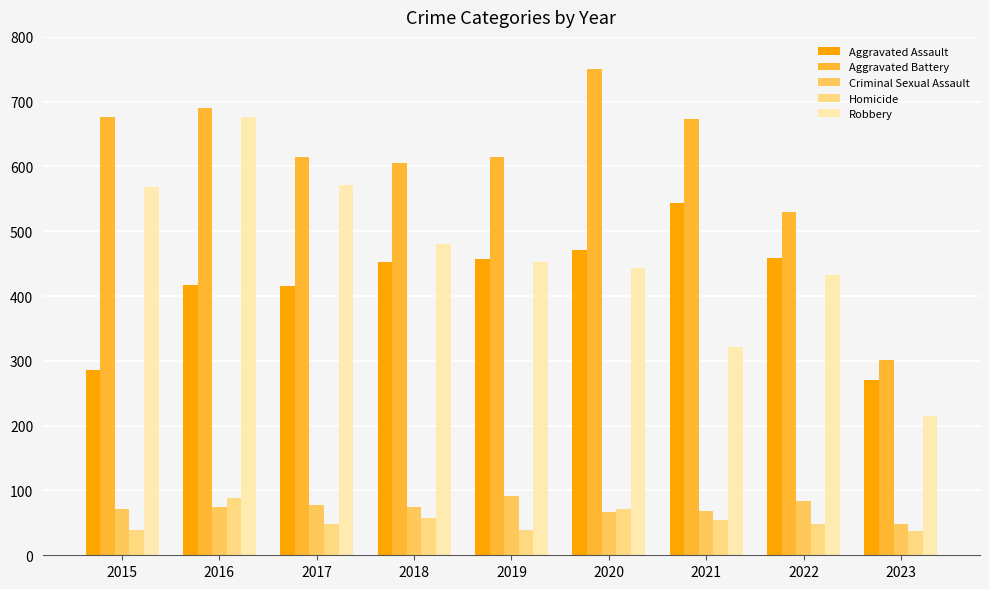

Between 2015 and 2016, which series saw the biggest shift?

Aggravated Assault